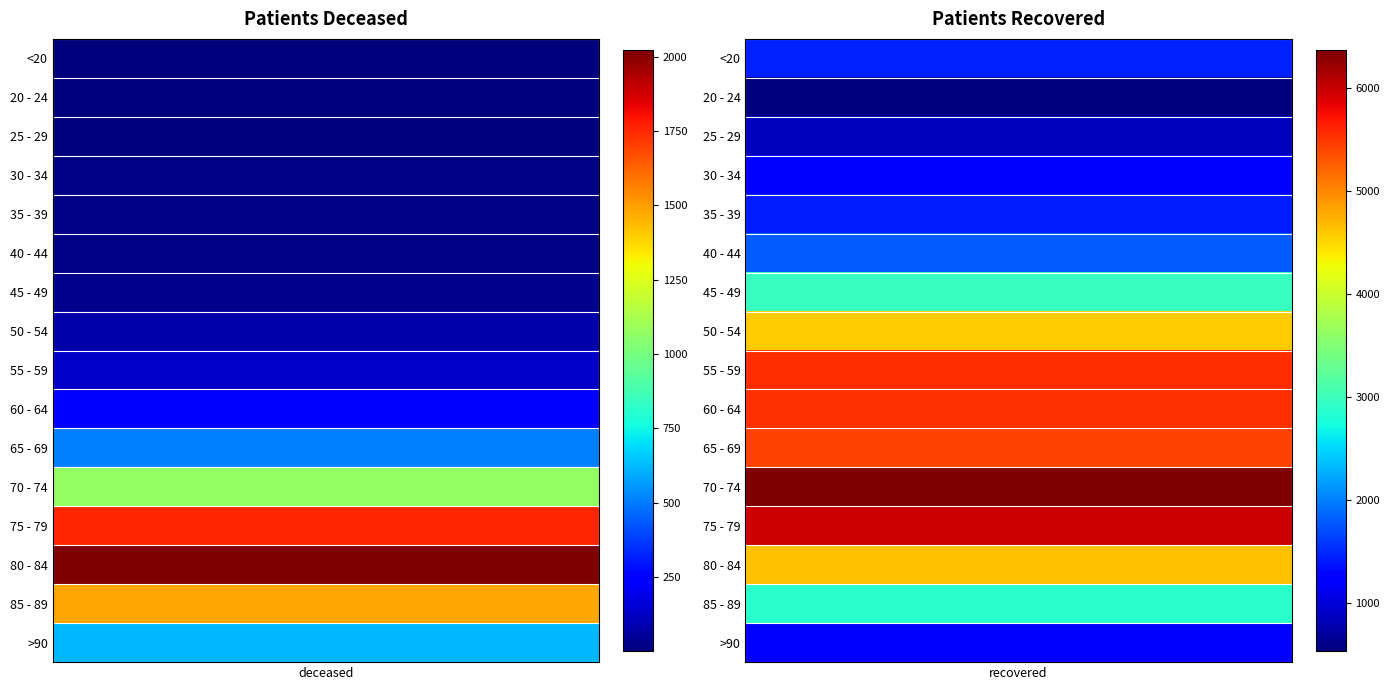

At how many categories does at least one series exceed 2744?

1